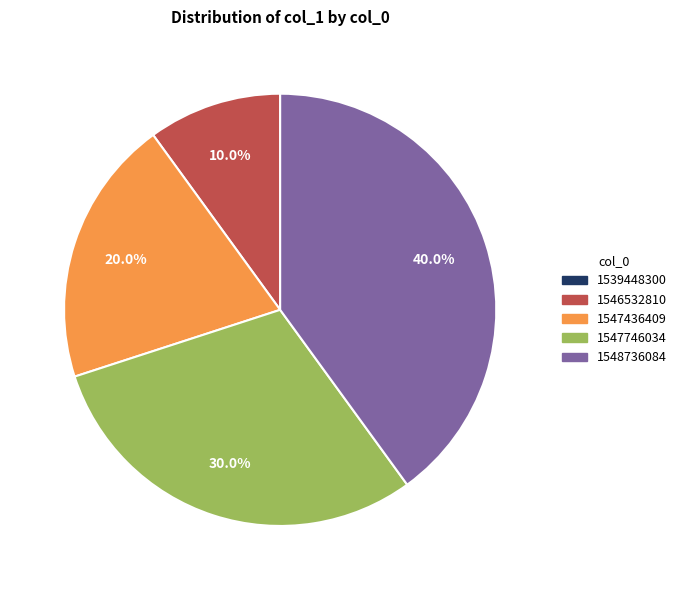

True or false: 1547436409 accounts for 20% of the total.

True